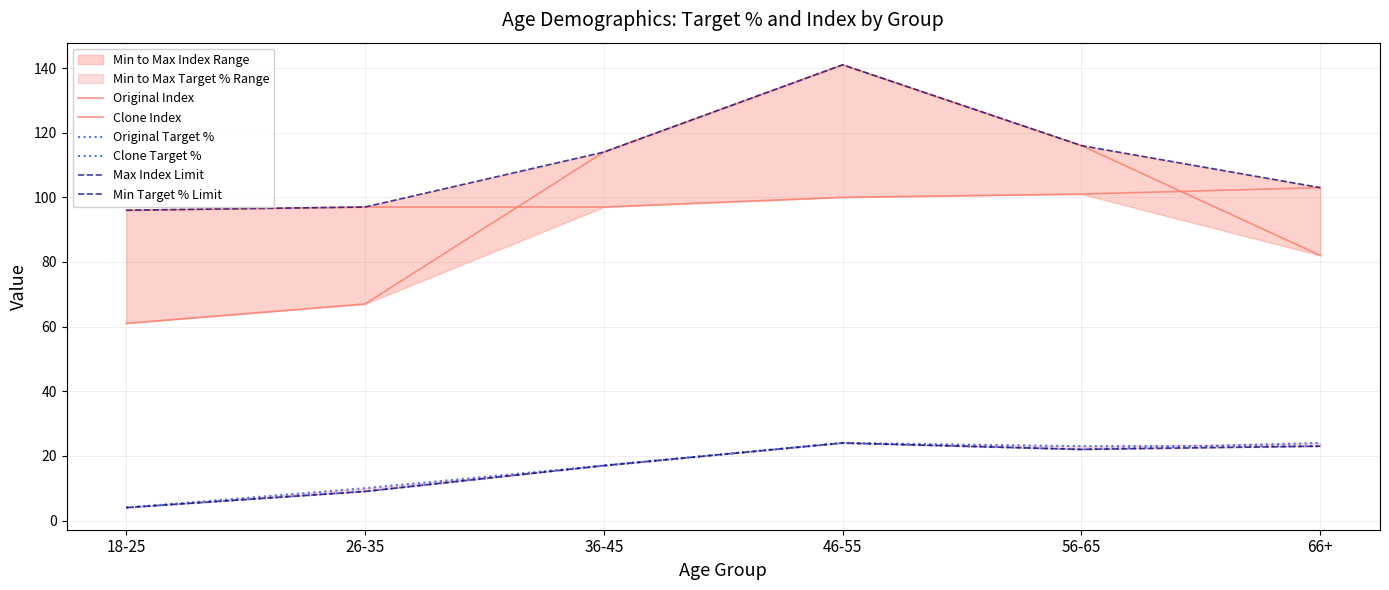

What is the label of the 1st point from the right?

66+